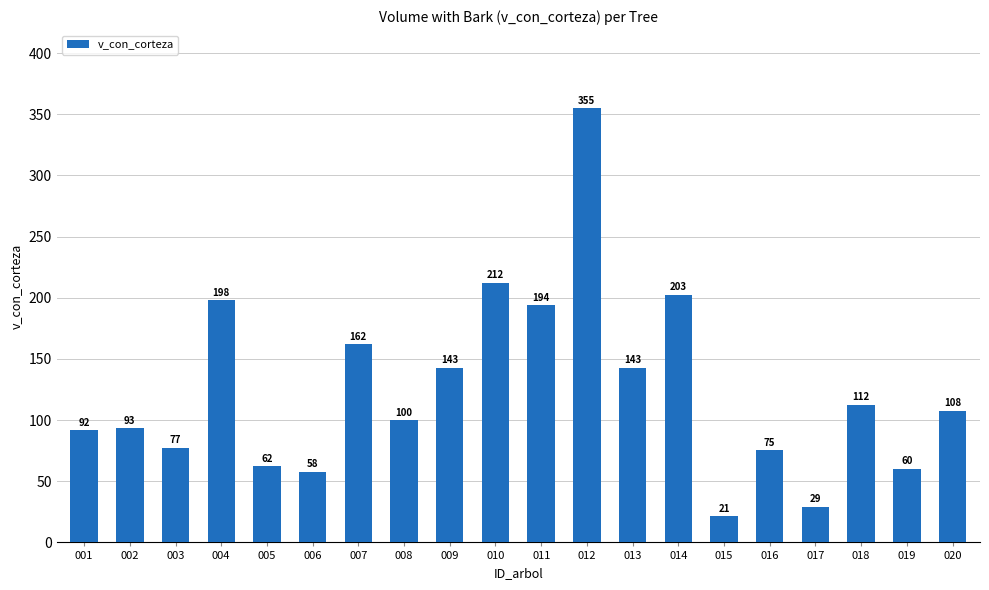

Between 007 and 003, which is larger?

007